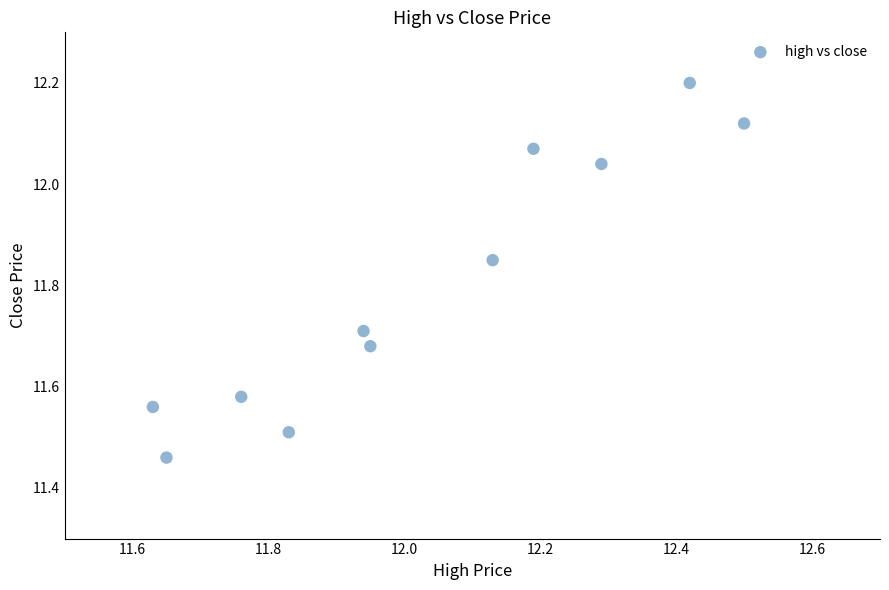

What is the range of X values (max minus min)?

0.9